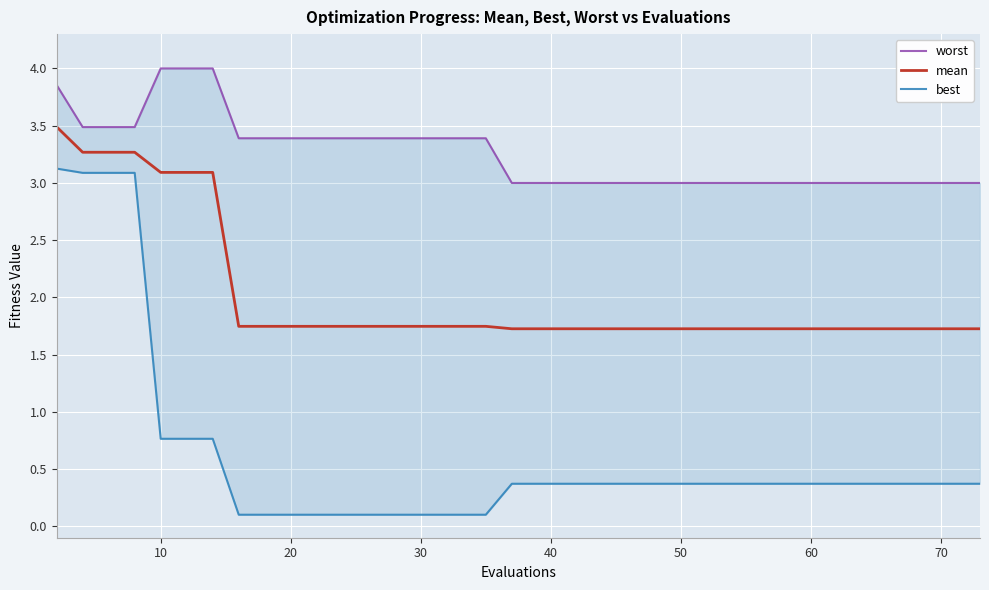

Is it true that best equals 2.1 at 10?

False